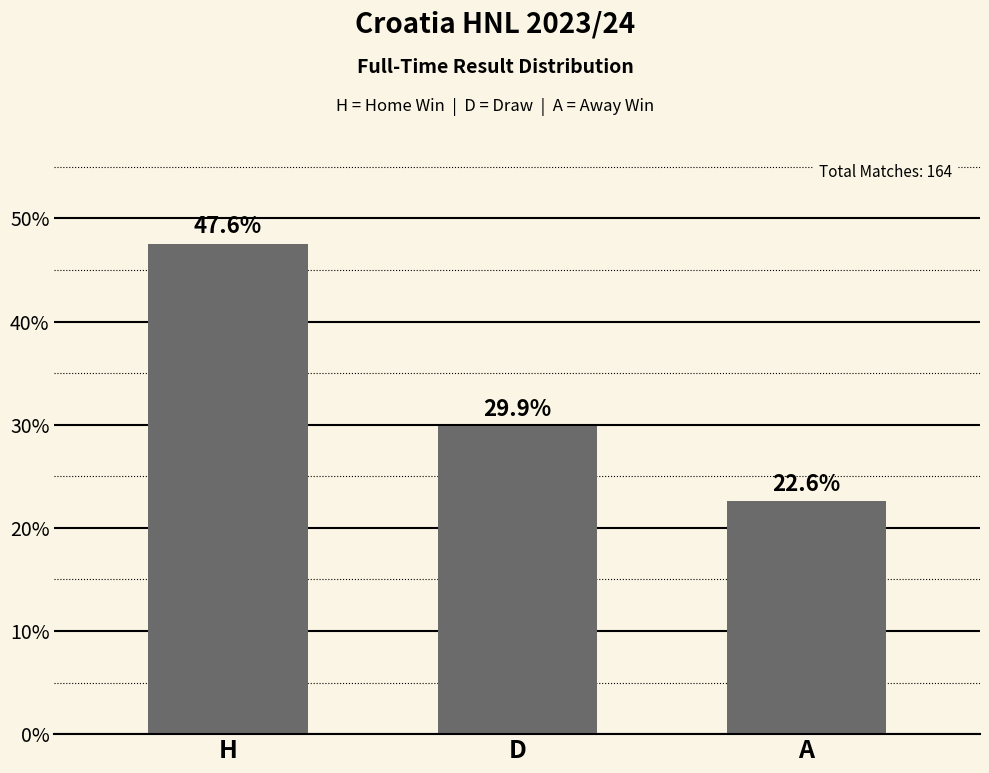

List the labels in order of value, smallest first.

A, D, H